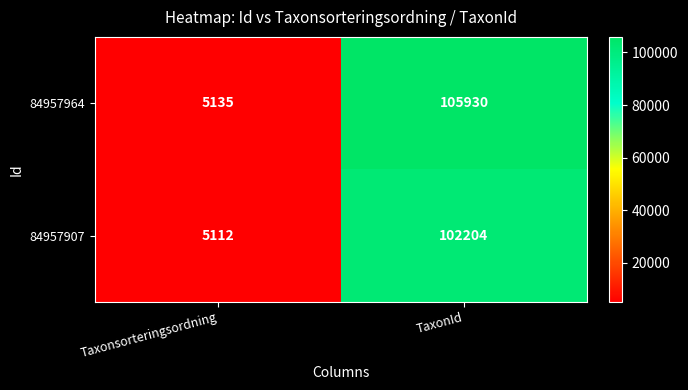

Reading left to right, list all the values displayed in this chart.

84957964: 5135	105930
84957907: 5112	102204